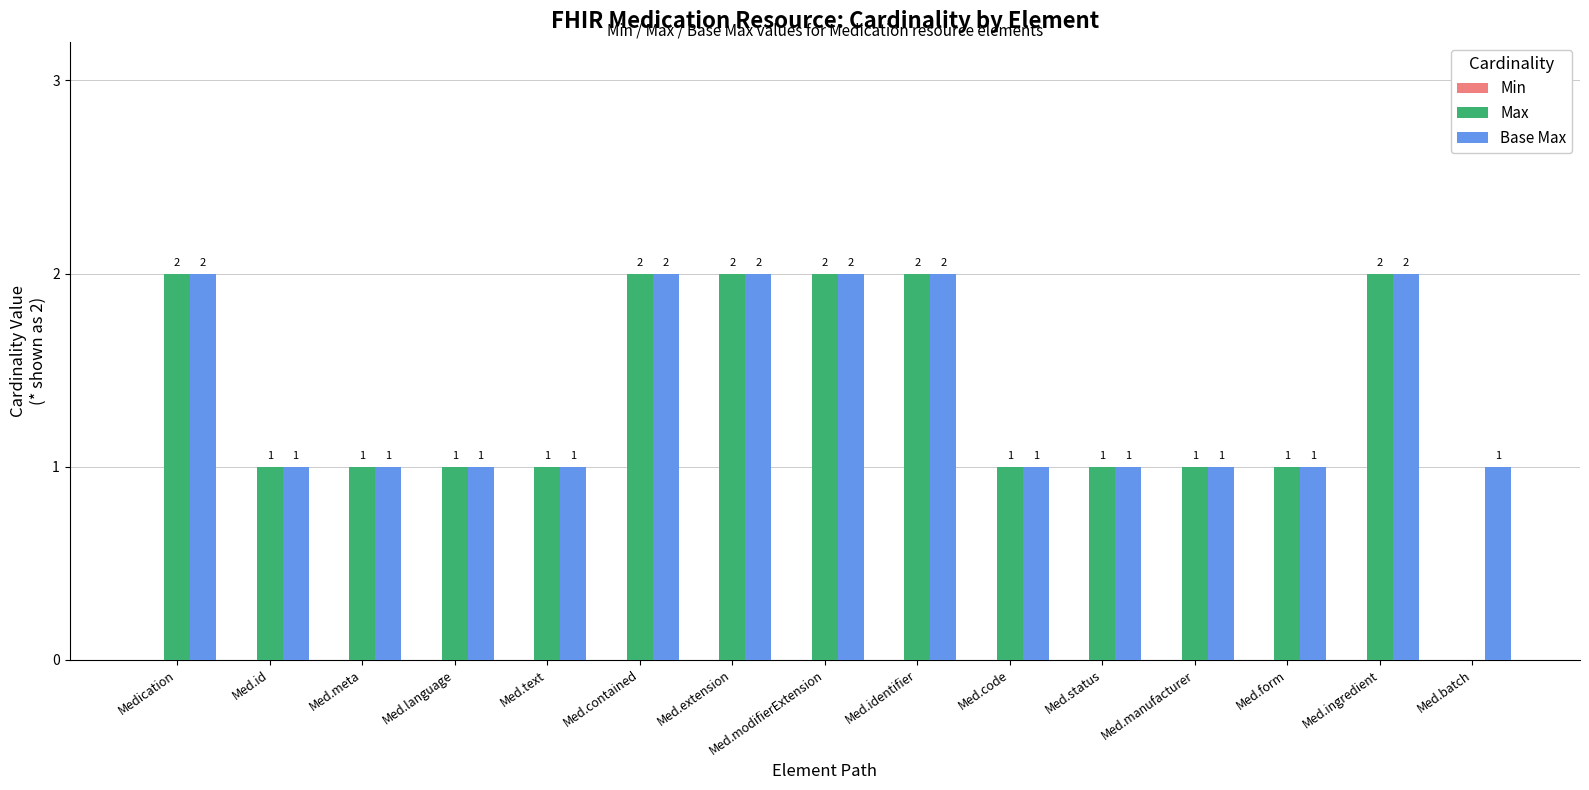

How many Base Max values are between 1 and 2?

15